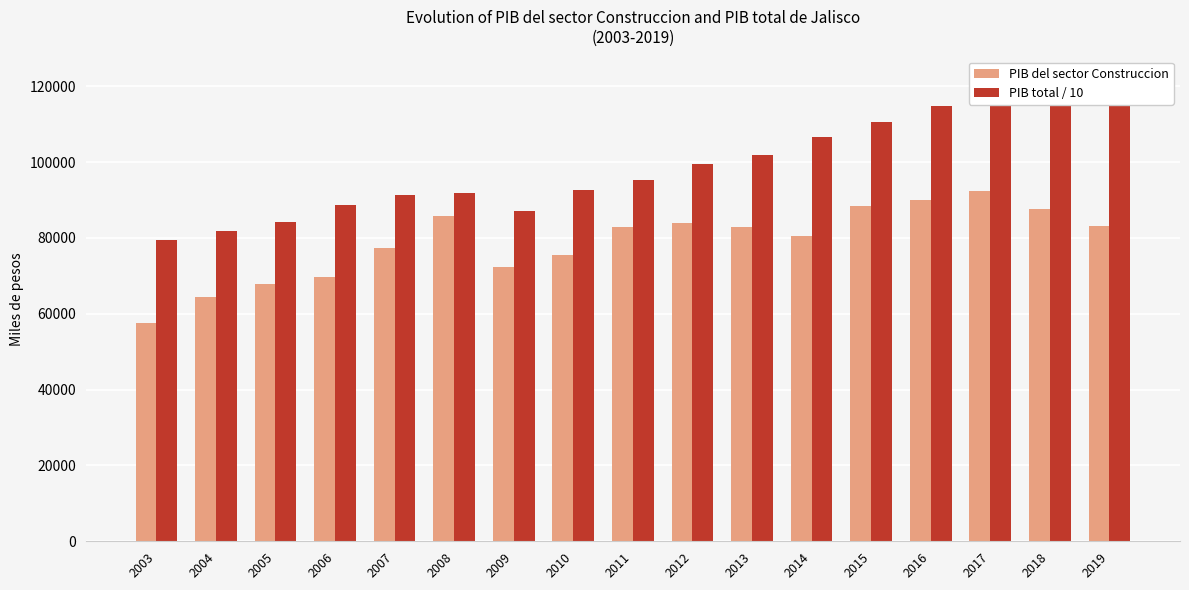

What is the average value of the PIB total / 10 series?

99178.0